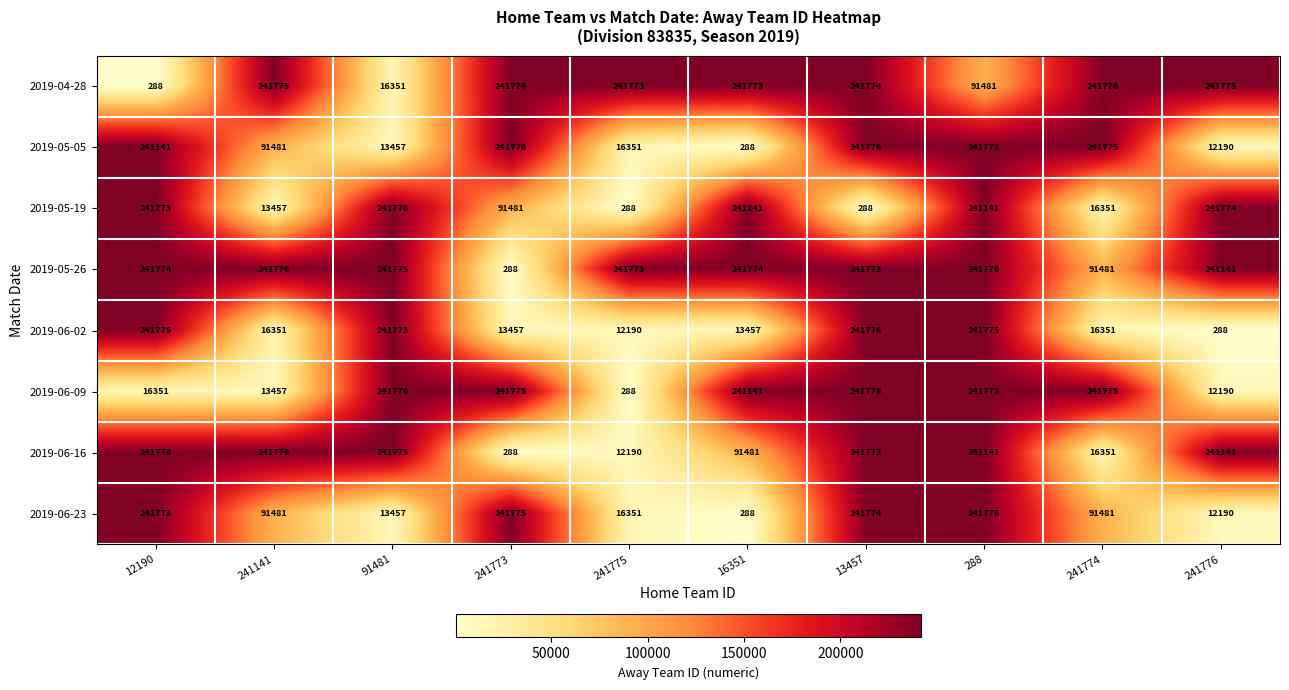

True or false: 2019-05-19 has a value of 288 at 241775.

True